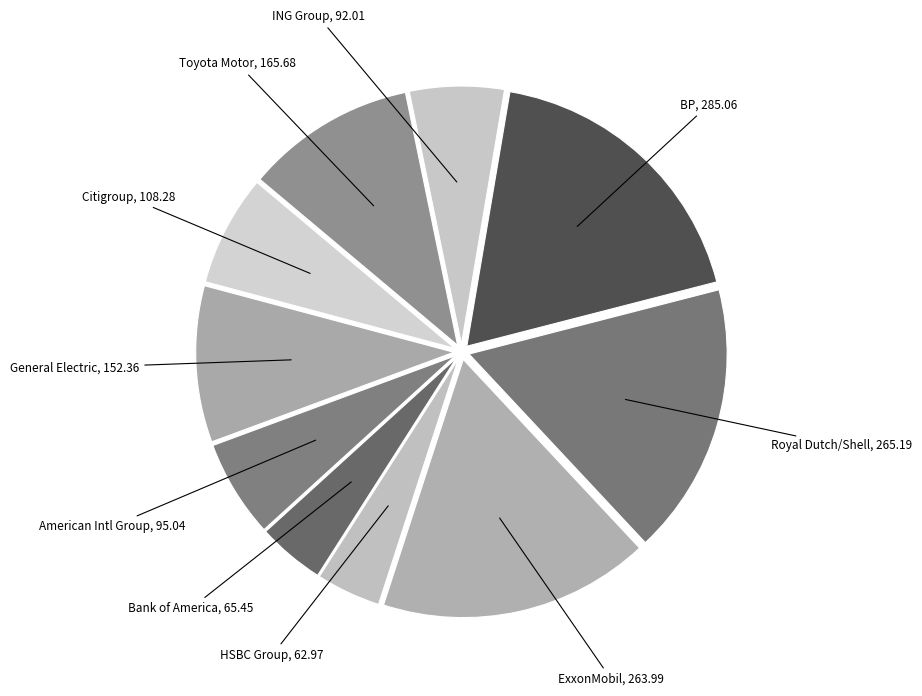

Which category has the biggest portion of the pie?

BP